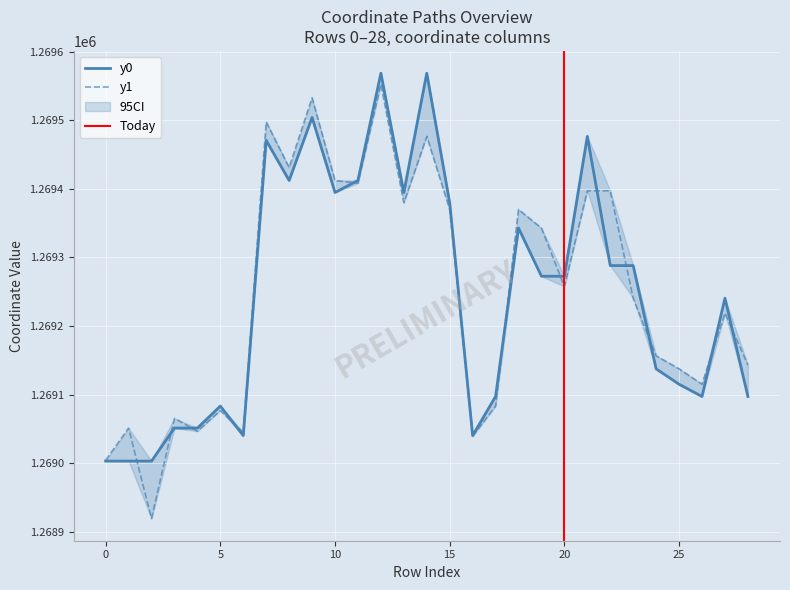

What is the label of the 3rd point from the right?

26